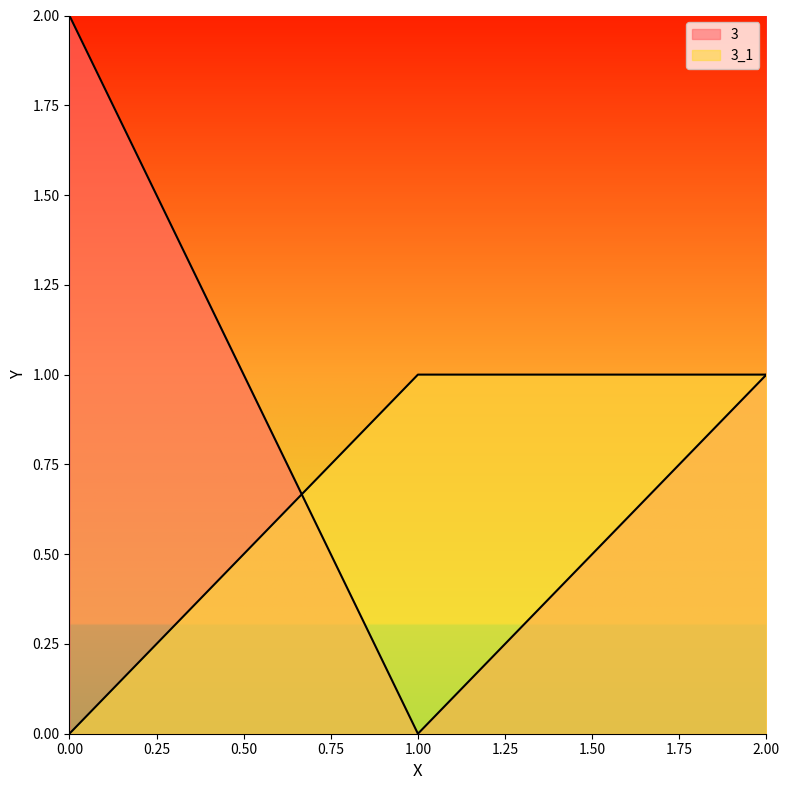

At how many categories does at least one series exceed 0?

3